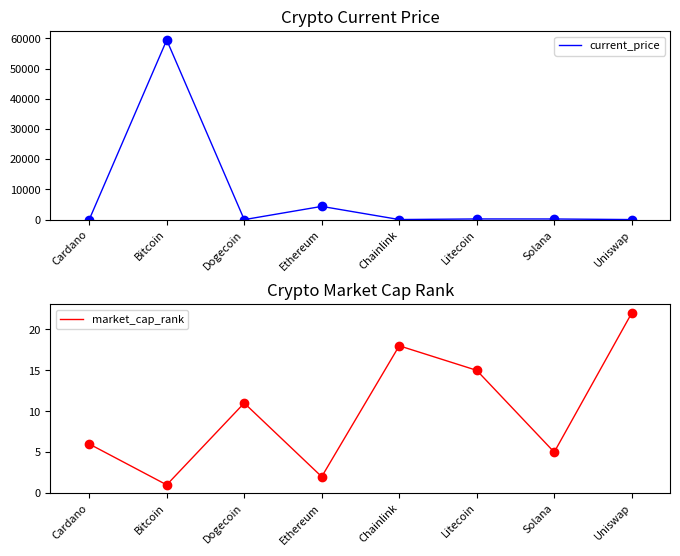

What is the total value across all series at Uniswap?

43.7